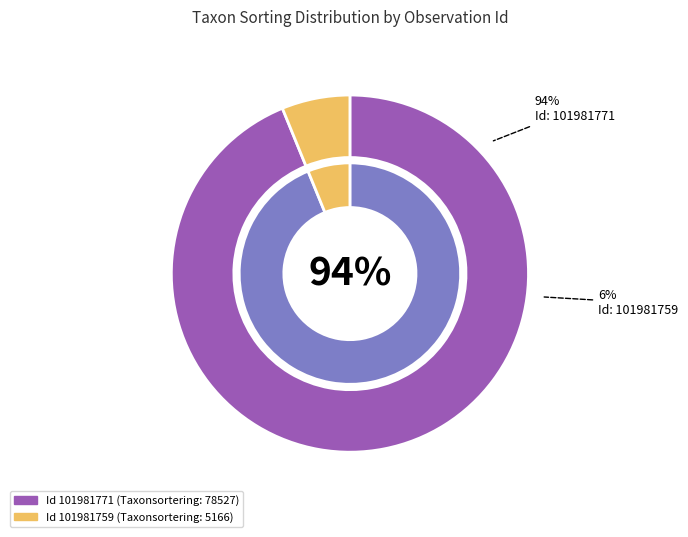

To the nearest percent, what is the difference between the largest and smallest slice percentages?

88%